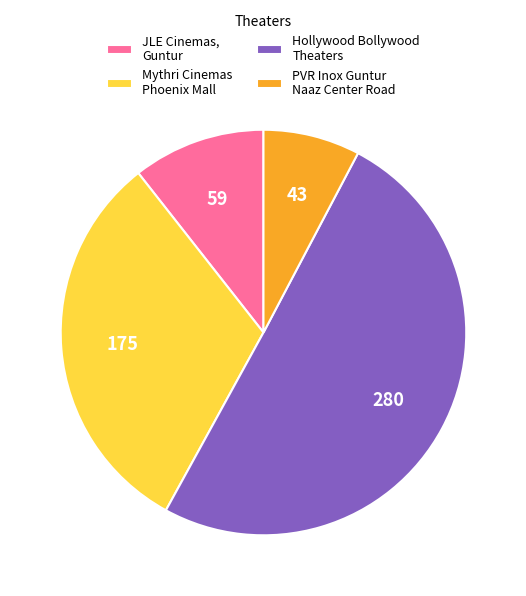

Combined, do Hollywood Bollywood Theaters and PVR Inox Guntur Naaz Center Road account for over 50%?

Yes